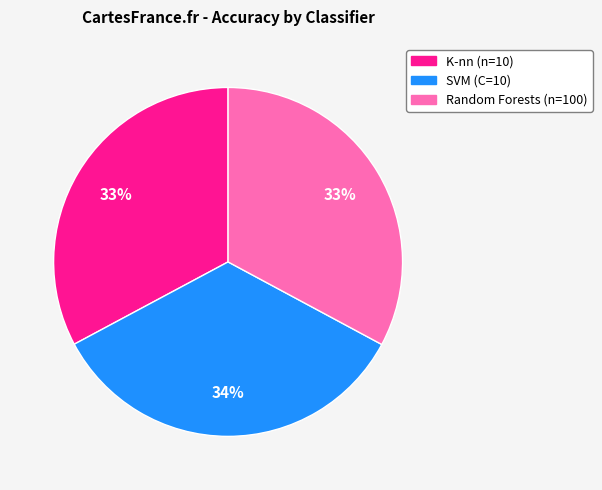

The Random Forests (n=100) slice represents 21% of the pie. True or false?

False